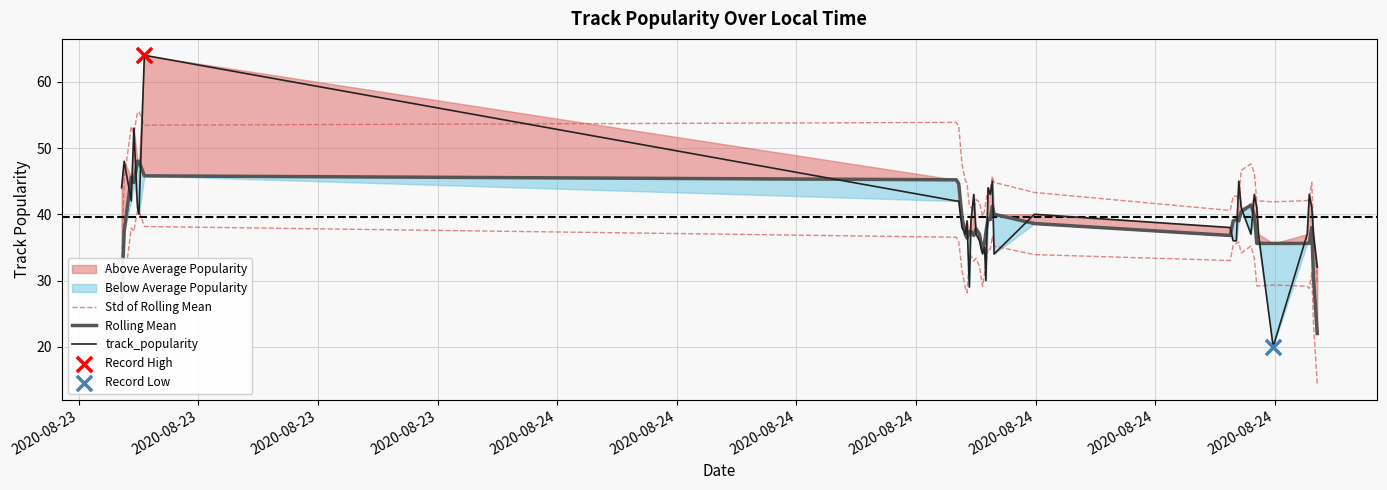

Which series contains the lowest Y value?

track_popularity